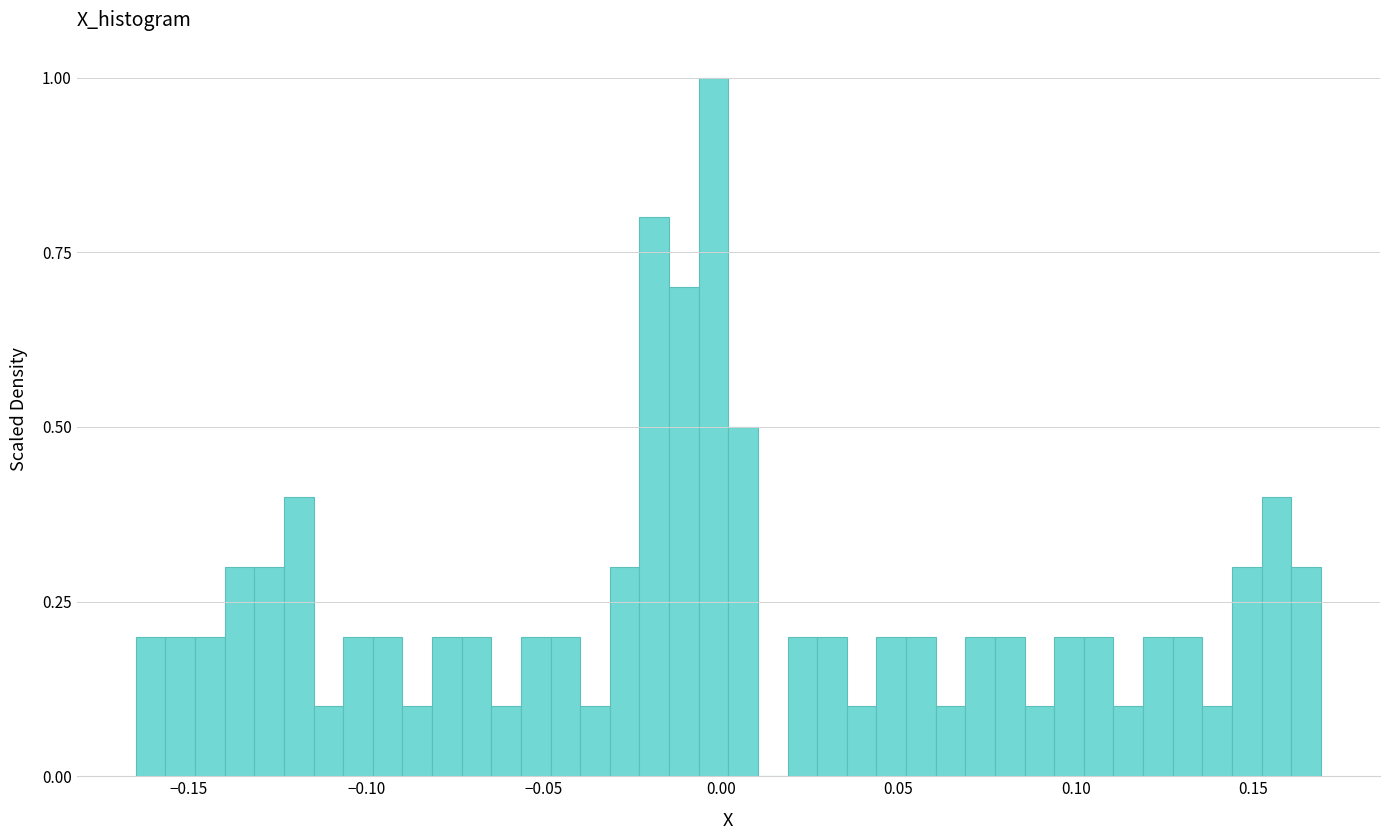

Read against the x-axis, roughly where is the centre of the tallest bar?

0.000